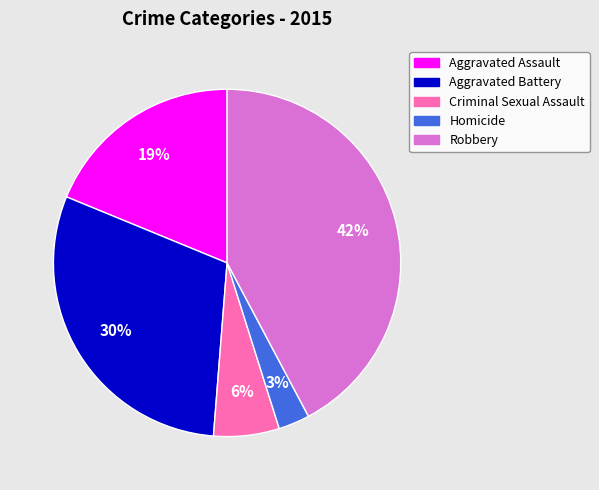

What is the largest slice in the pie chart?

Robbery